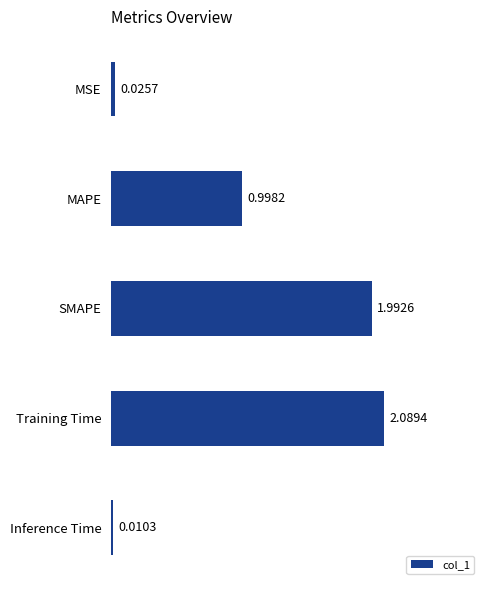

Which category has the lowest value across all series?

Inference Time